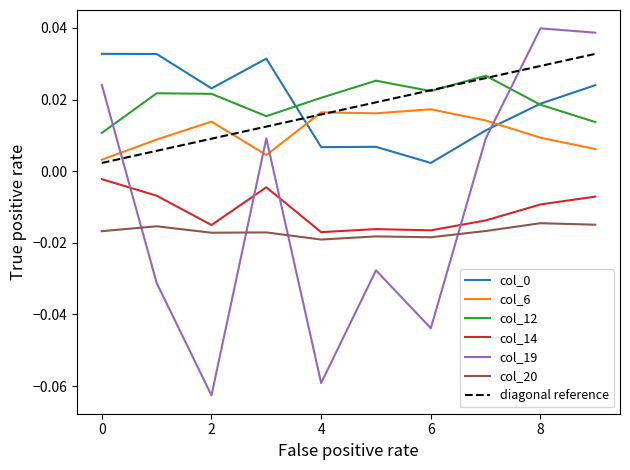

The value of col_0 at 7 is 0.0. True or false?

True